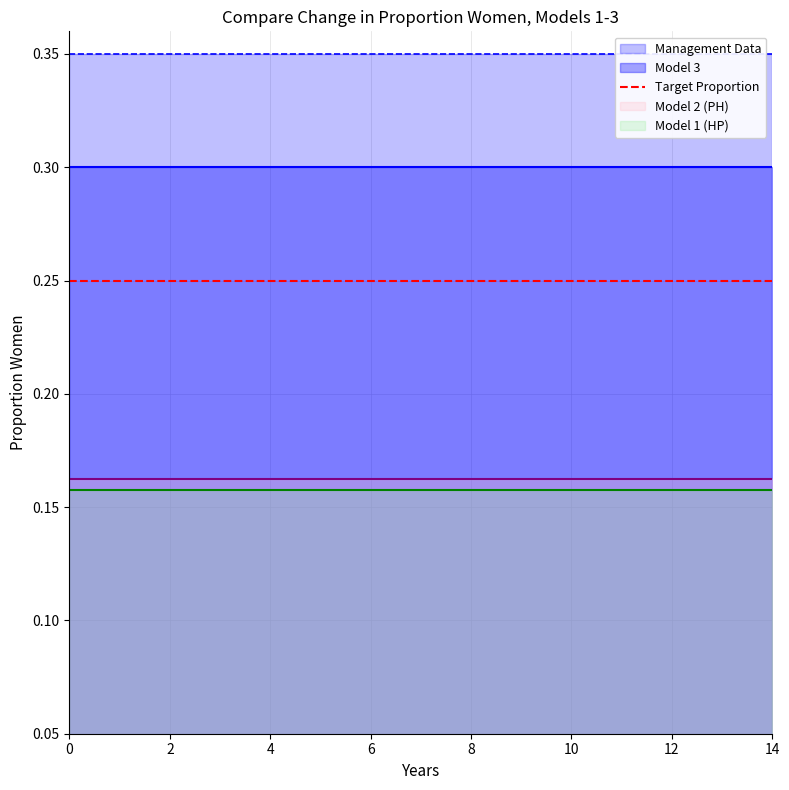

What is the value of the Target Proportion point at the 1st from the left?

0.2